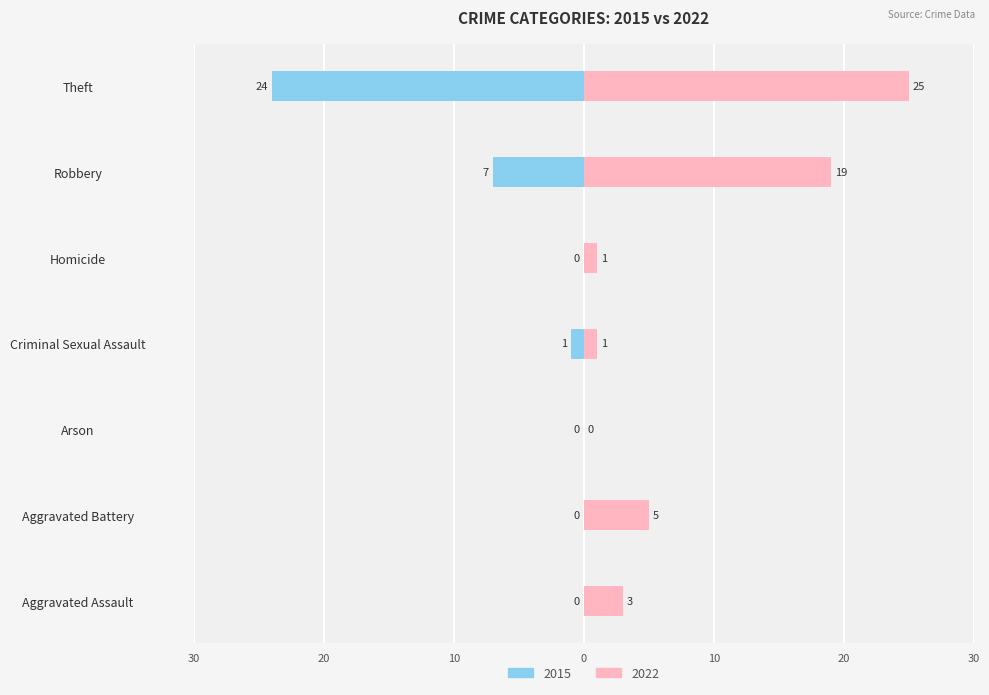

Where does the 2022 series first go above 3?

Aggravated Battery